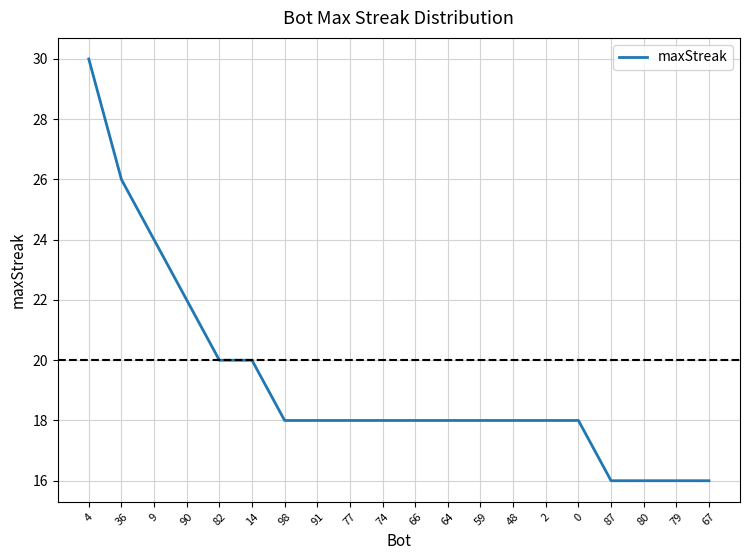

Reading left to right, transcribe all the data shown in this chart.

30	26	24	22	20	20	18	18	18	18	18	18	18	18	18	18	16	16	16	16